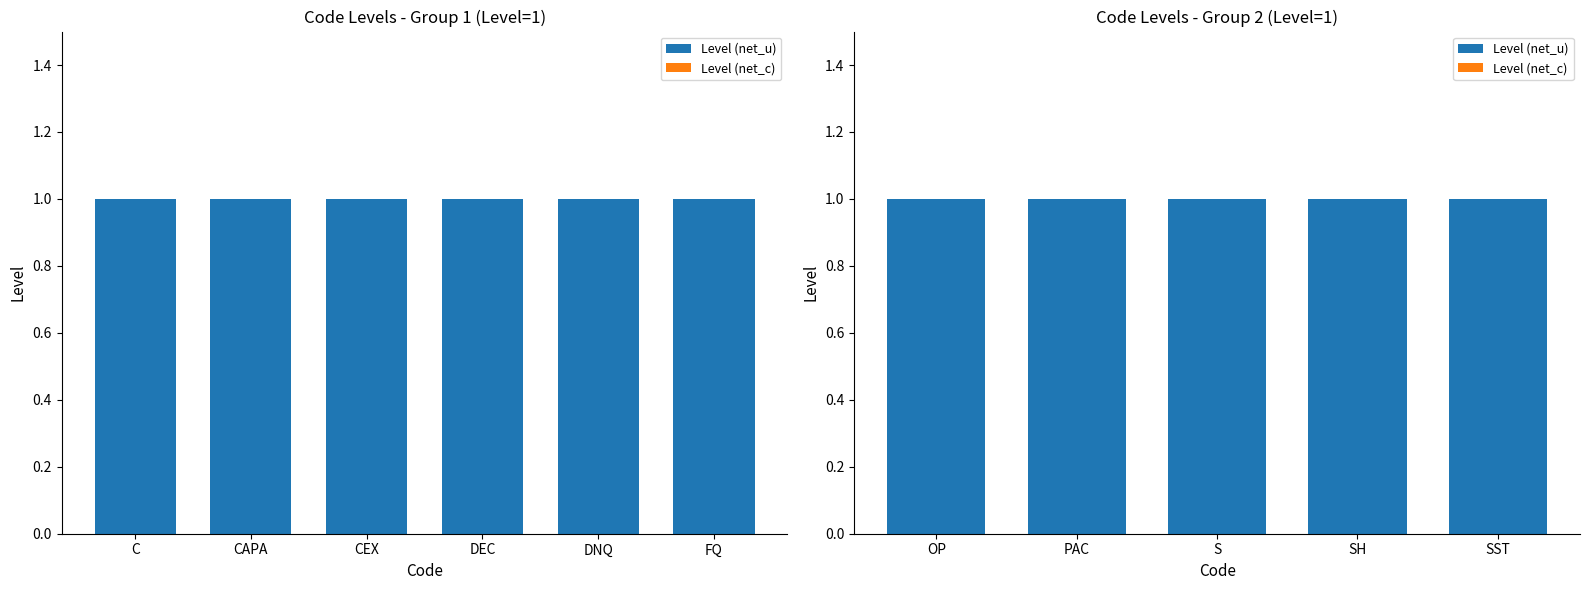

At which label is Level (net_c) closest to 0?

OP